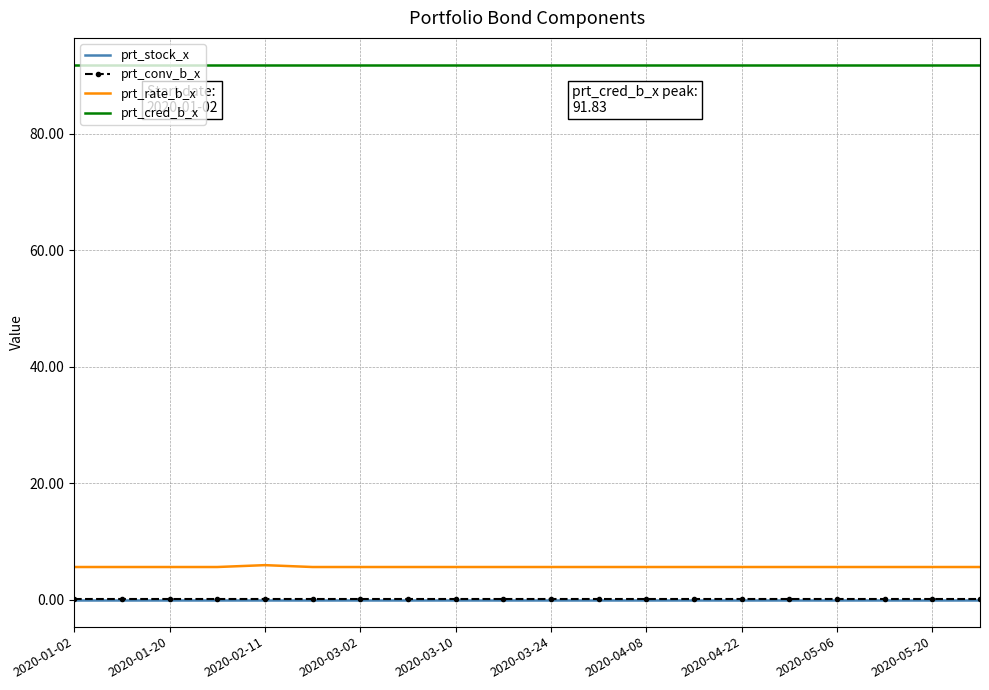

True or false: prt_rate_b_x and prt_stock_x intersect in this chart.

False